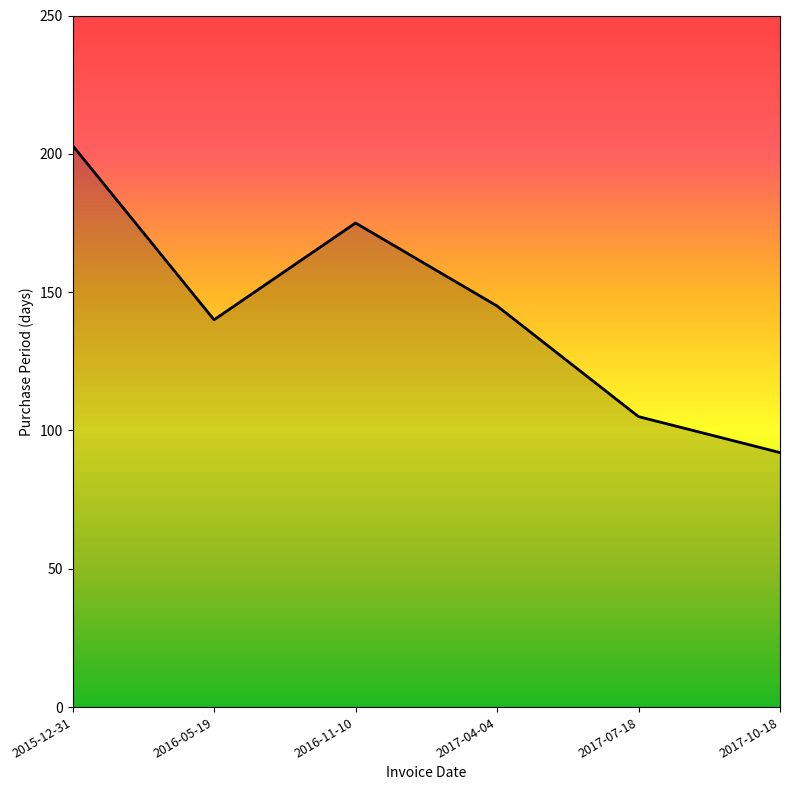

True or false: the data has more than 1 interior local peaks.

False